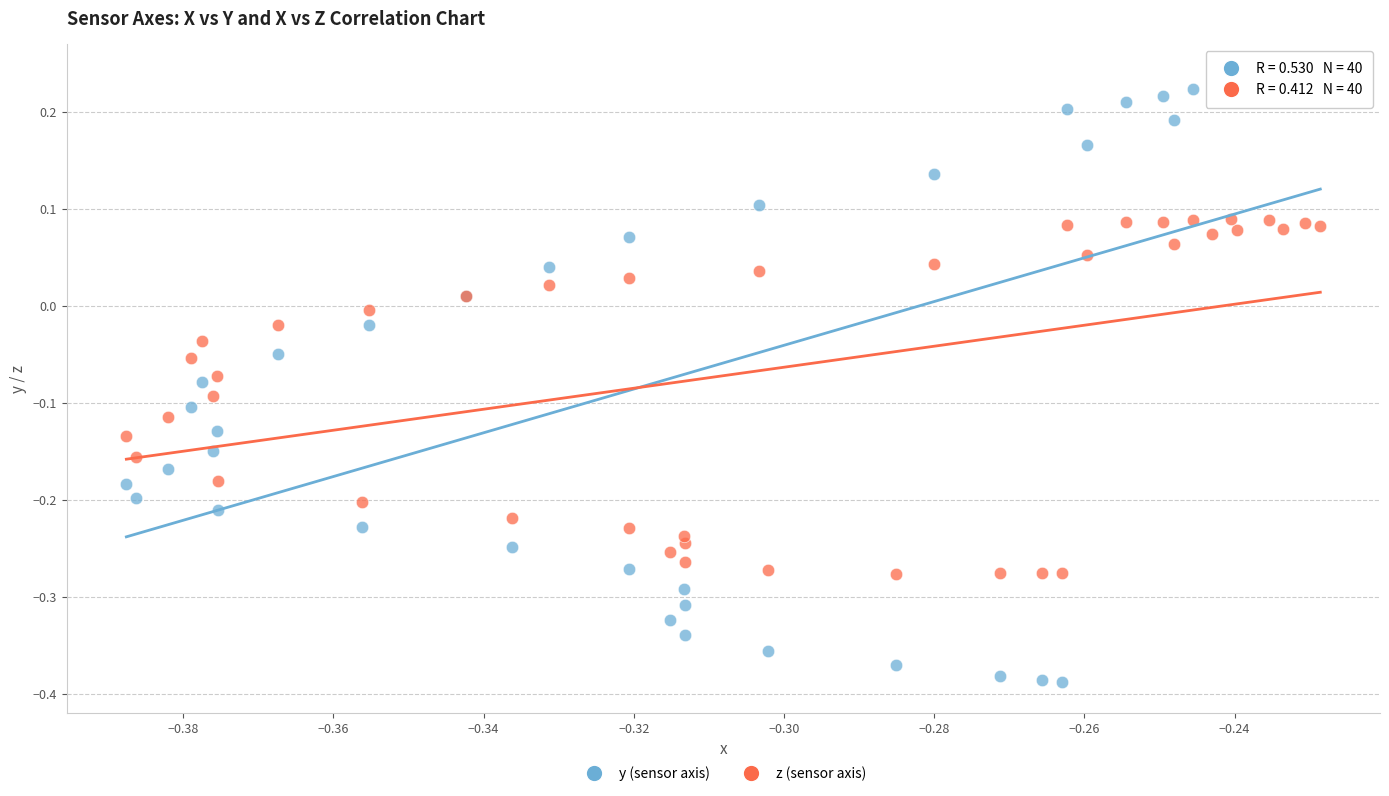

Which series reaches the minimum Y coordinate?

y (sensor axis)